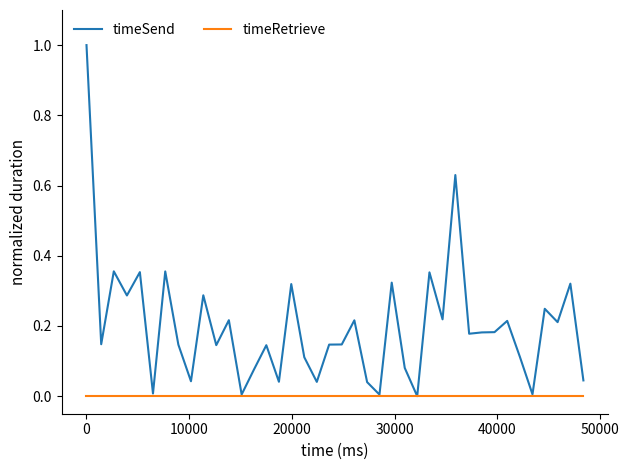

What is the maximum value for timeSend?

1.0